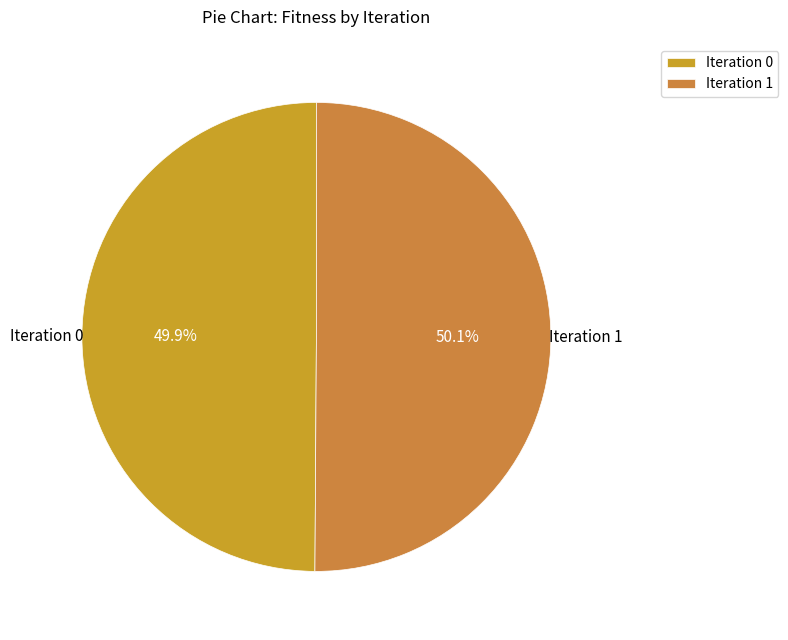

Combined, what portion of the pie is Iteration 1 and Iteration 0?

100.0%